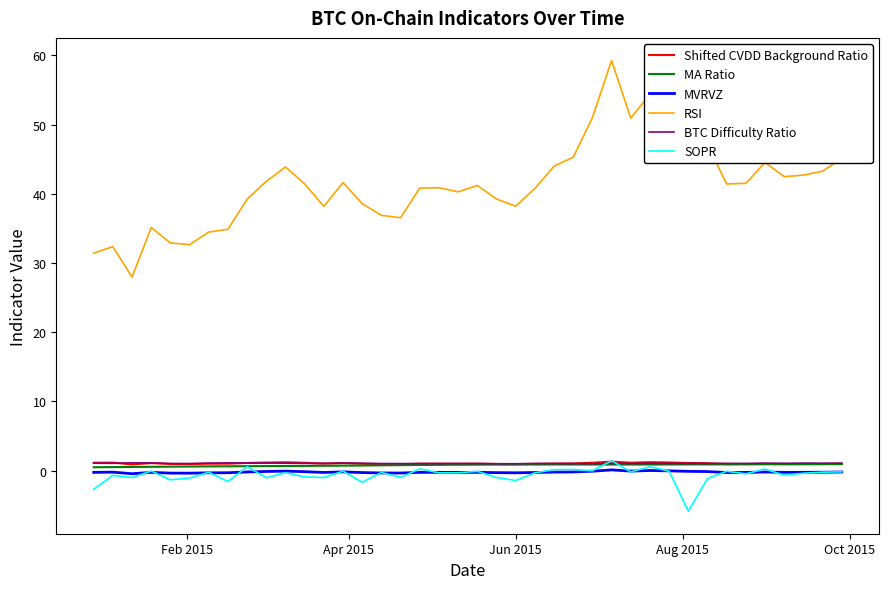

In SOPR, how many points are higher than both neighbors (excluding endpoints)?

14